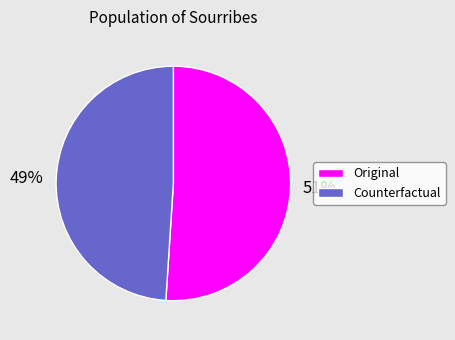

What is the ratio of the value at Original to the value at Counterfactual?

1.0